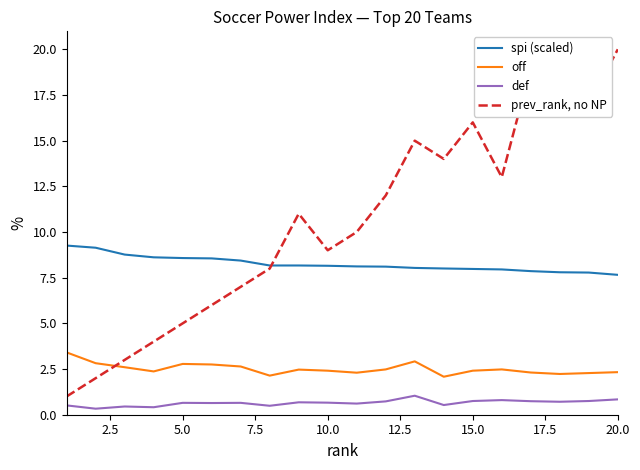

Which series has the largest total across all categories?

prev_rank, no NP